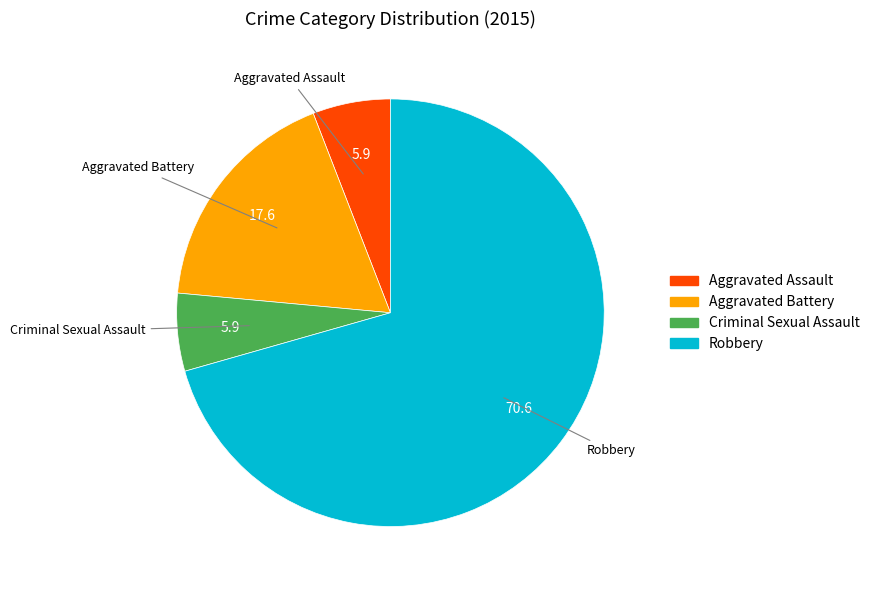

Which has a higher value, Aggravated Battery or Robbery?

Robbery